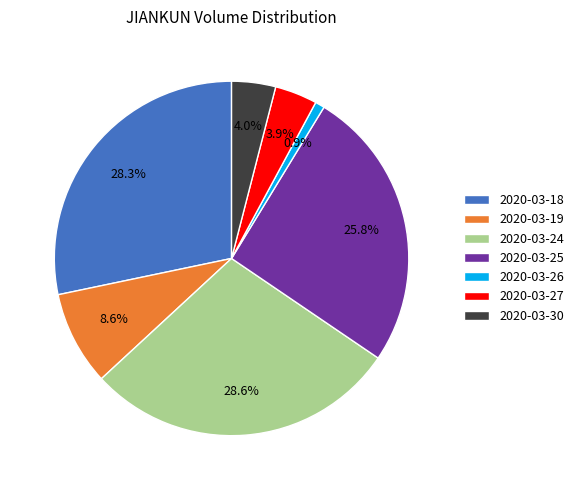

Approximately how many times larger is the value at 2020-03-25 compared to 2020-03-19?

3.0